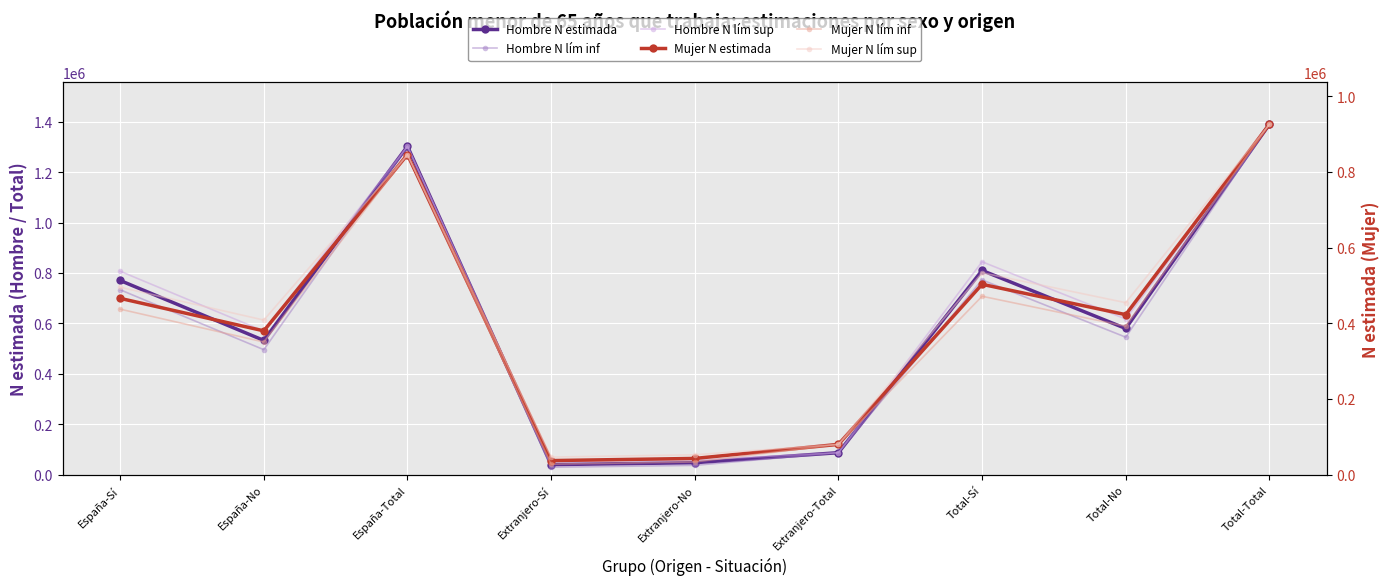

Which series has the largest total across all categories?

Hombre N lím sup